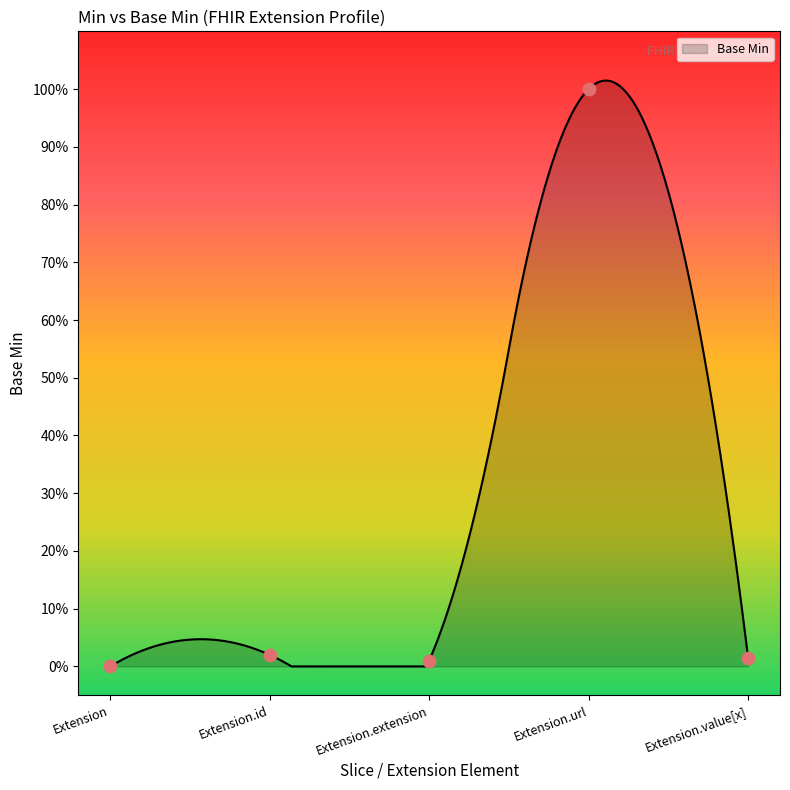

Which has a higher value, Extension.value[x] or Extension.id?

Extension.id